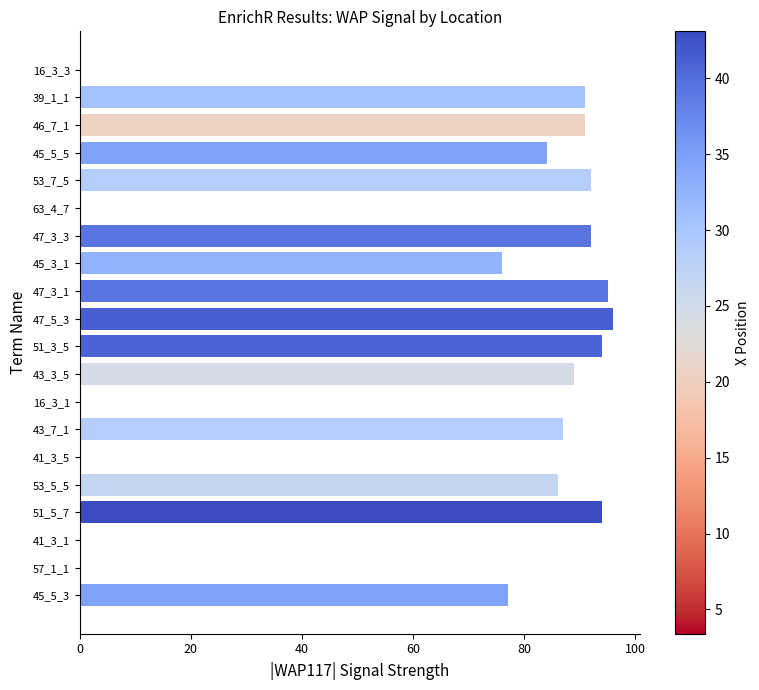

Are the bars grouped side by side (vs. stacked)?

No